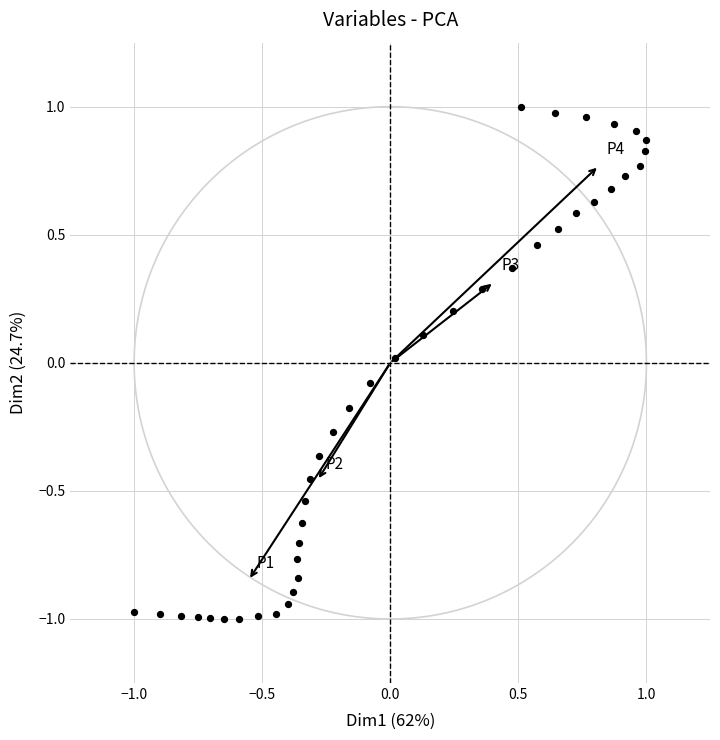

What is the range of X values (max minus min)?

2.0